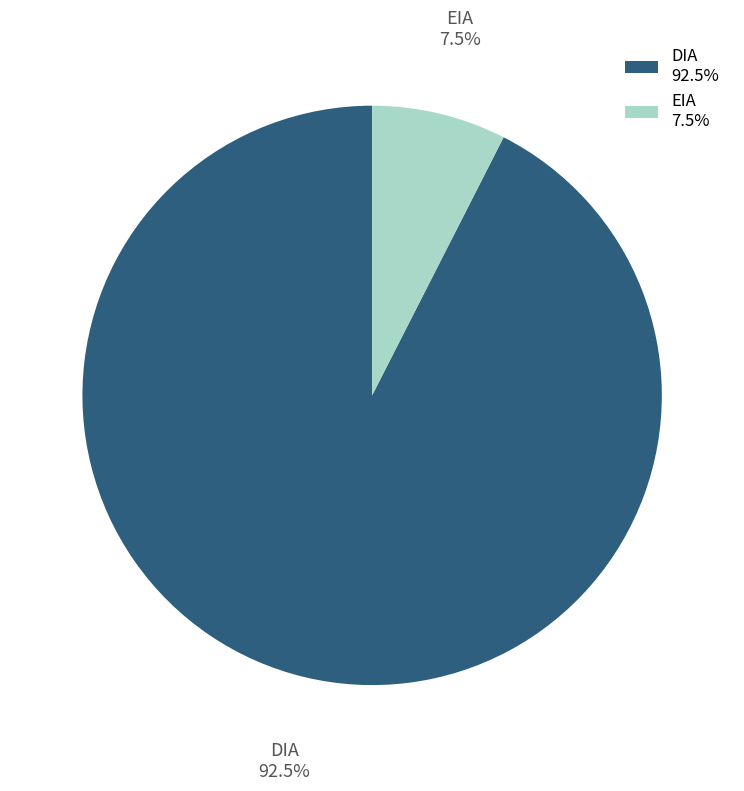

Which category has the biggest portion of the pie?

DIA